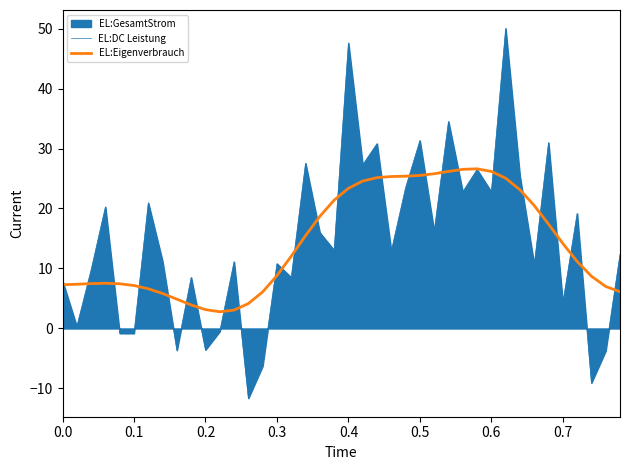

Rank the series by their maximum value, from highest to lowest.

EL:DC Leistung, EL:Eigenverbrauch